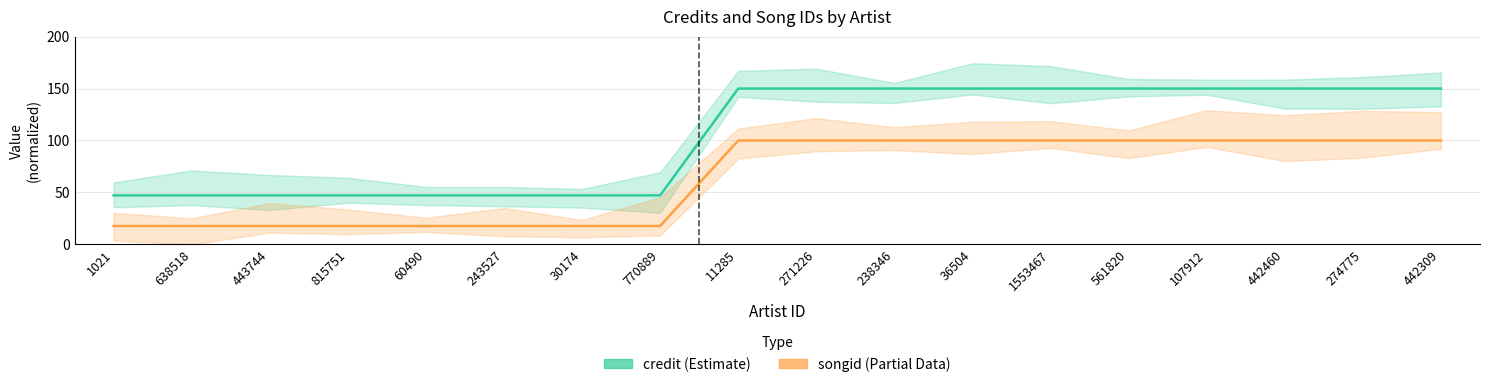

What position from the right is 443744?

16